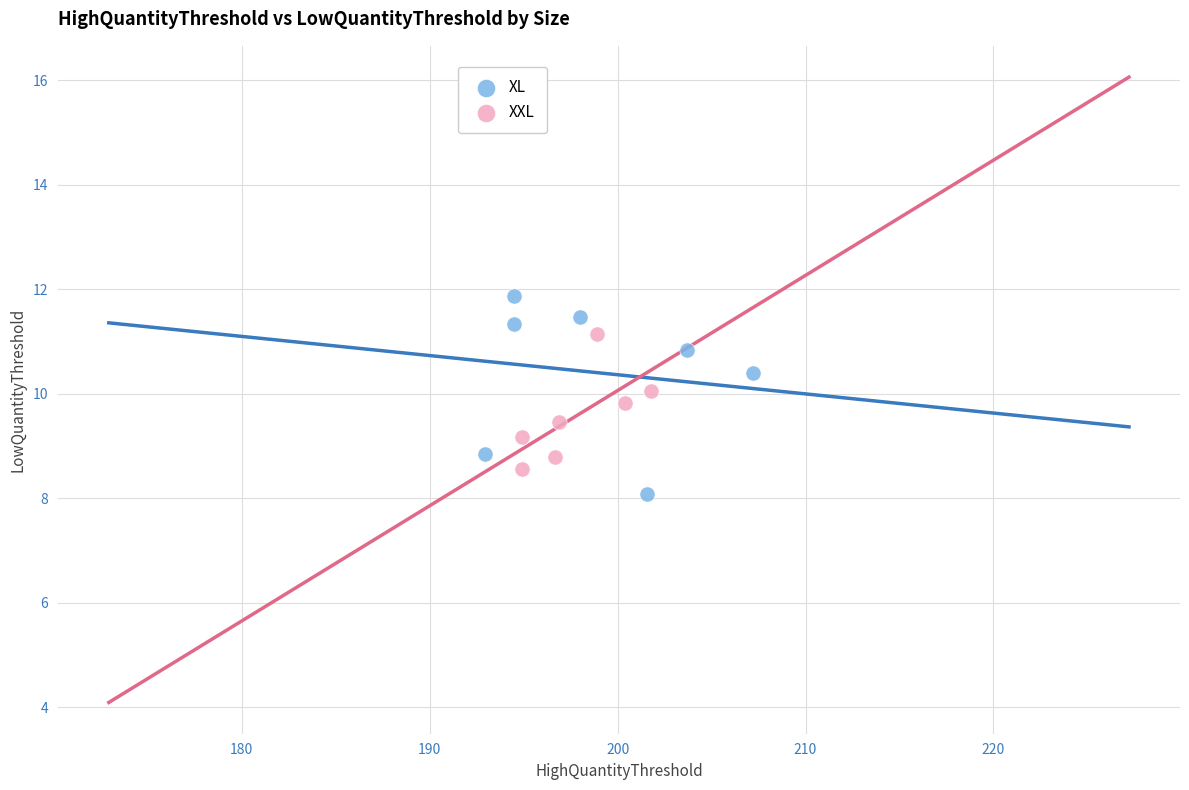

Which series has the widest spread of Y values?

XL